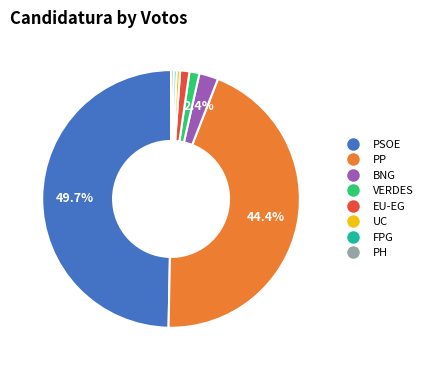

To the nearest percent, what is the difference between the largest and smallest slice percentages?

49%